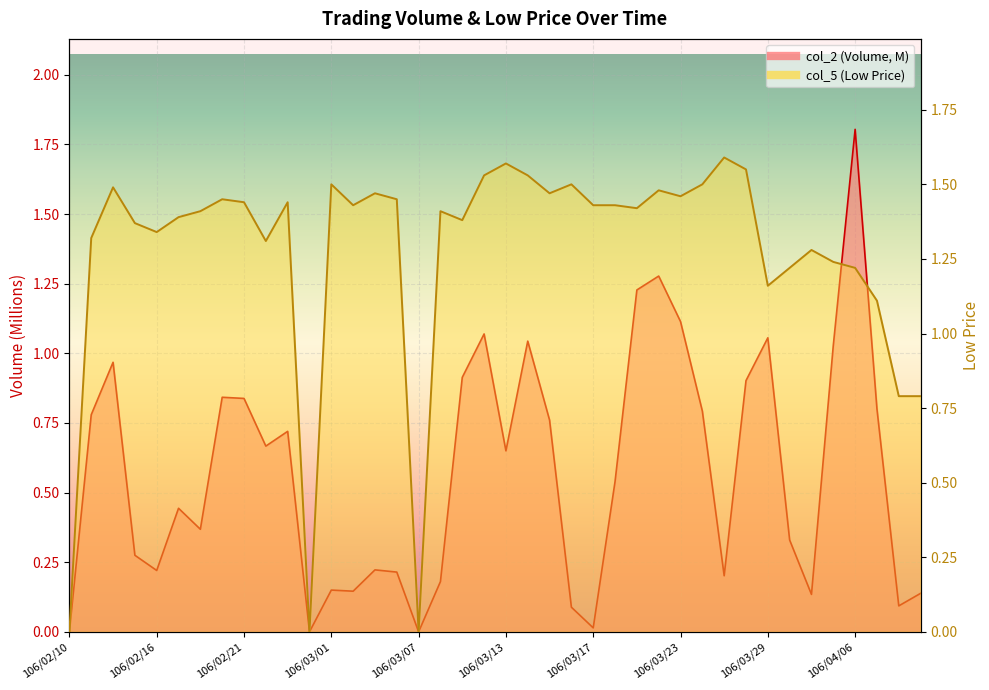

How many lines are shown in the chart?

2